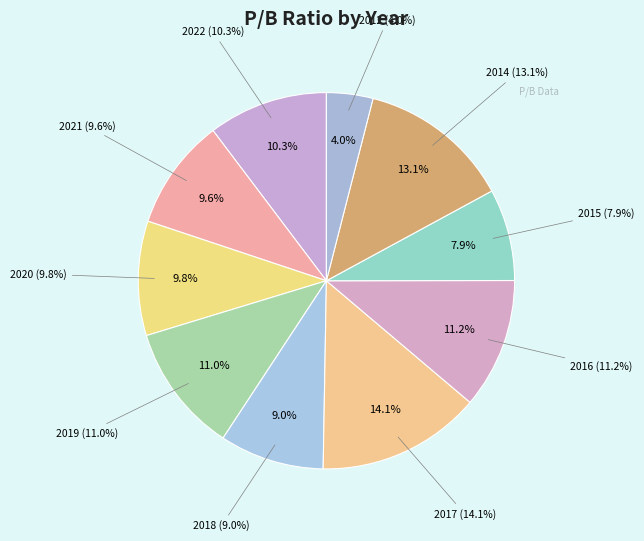

Is 2015 the majority of the pie?

No